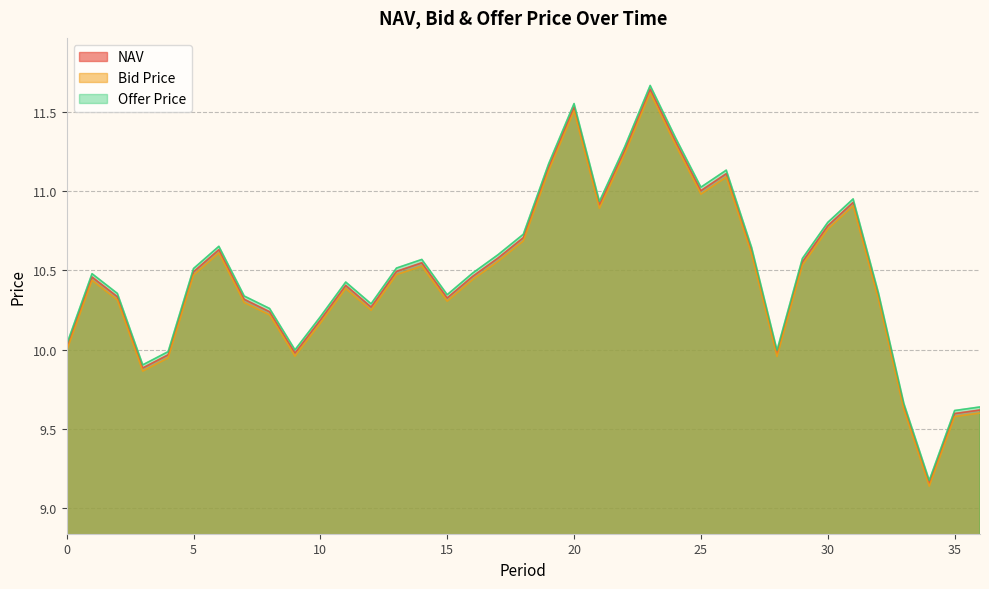

What are all the series names shown in the legend?

NAV, Bid Price, Offer Price